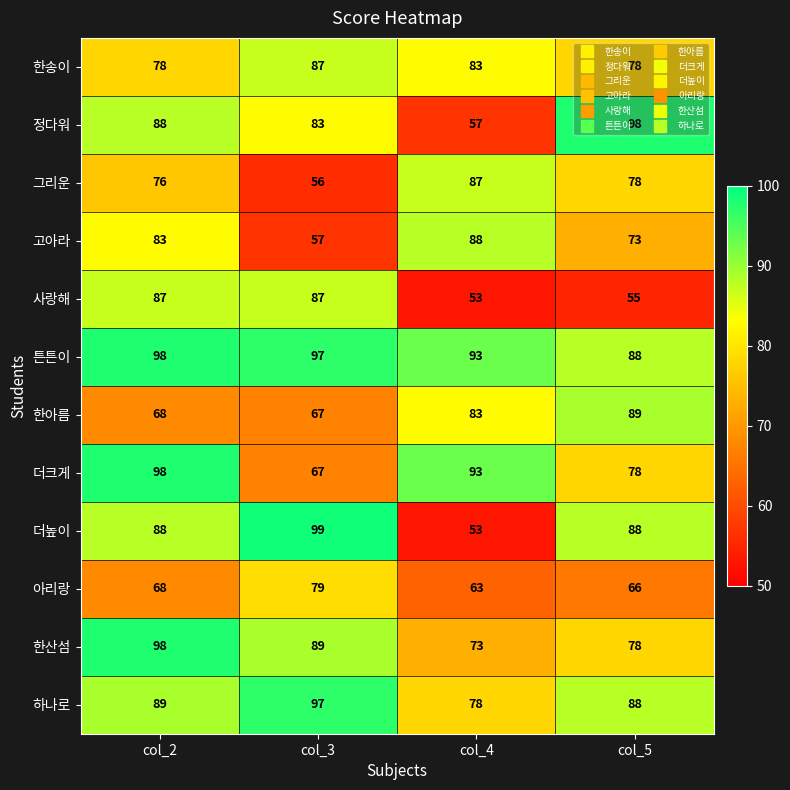

List the labels in order of 고아라 value, smallest first.

col_3, col_5, col_2, col_4